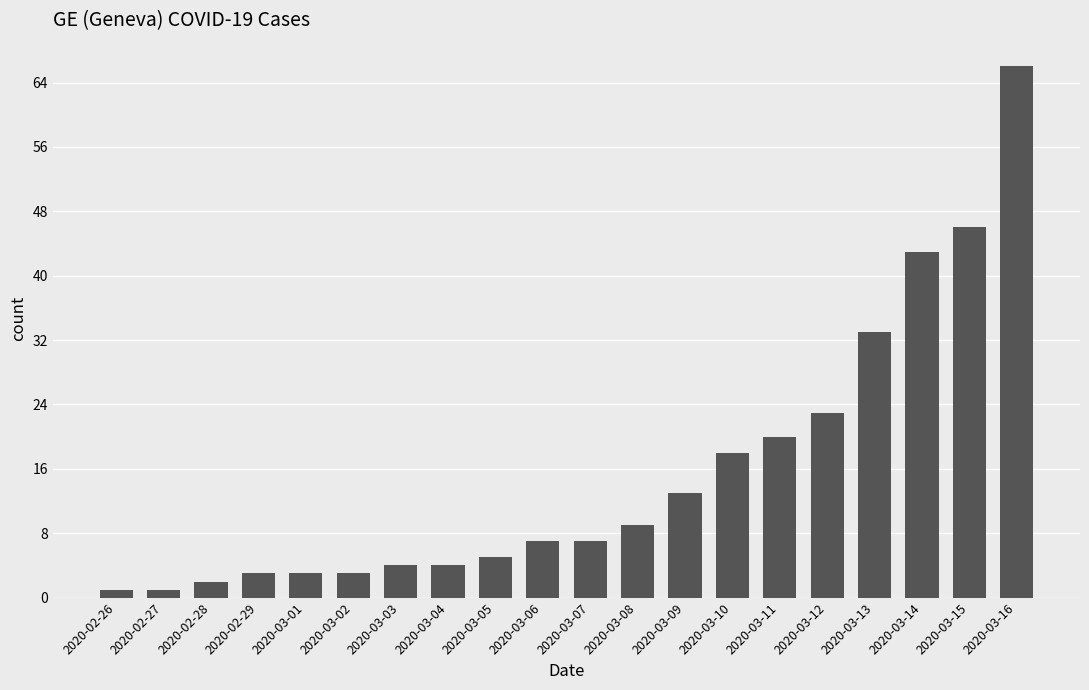

What is the maximum value shown in the chart?

66